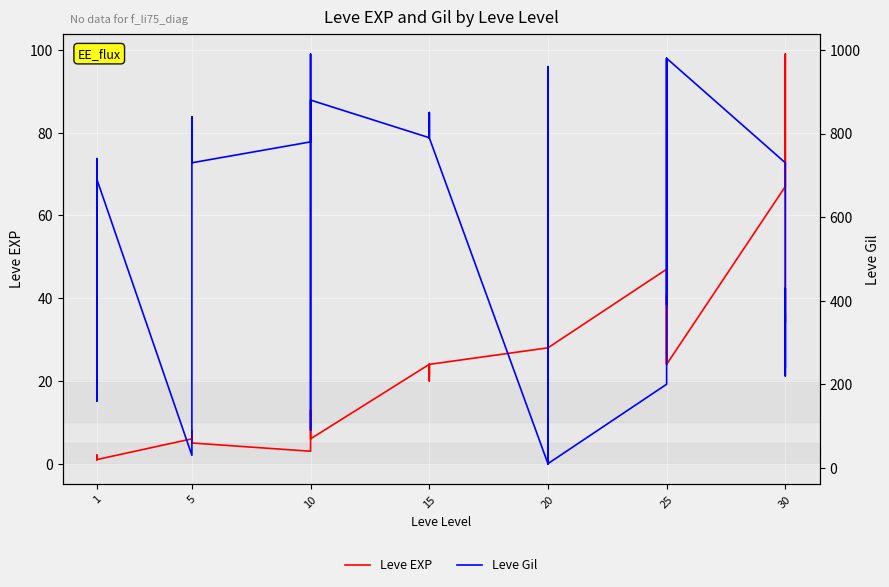

Reading left to right, list all the values displayed in this chart.

Leve EXP: 1	2	1	1	2	1	6	6	8	6	6	5	3	9	9	13	6	6	24	21	24	21	20	24	28	16	28	28	12	28	47	36	24	41	36	24	67	99	34	36
Leve Gil: 690	220	690	160	740	690	30	30	460	840	840	730	780	990	990	90	880	880	790	850	790	850	790	790	10	800	10	10	960	10	200	390	980	630	390	980	730	220	430	240